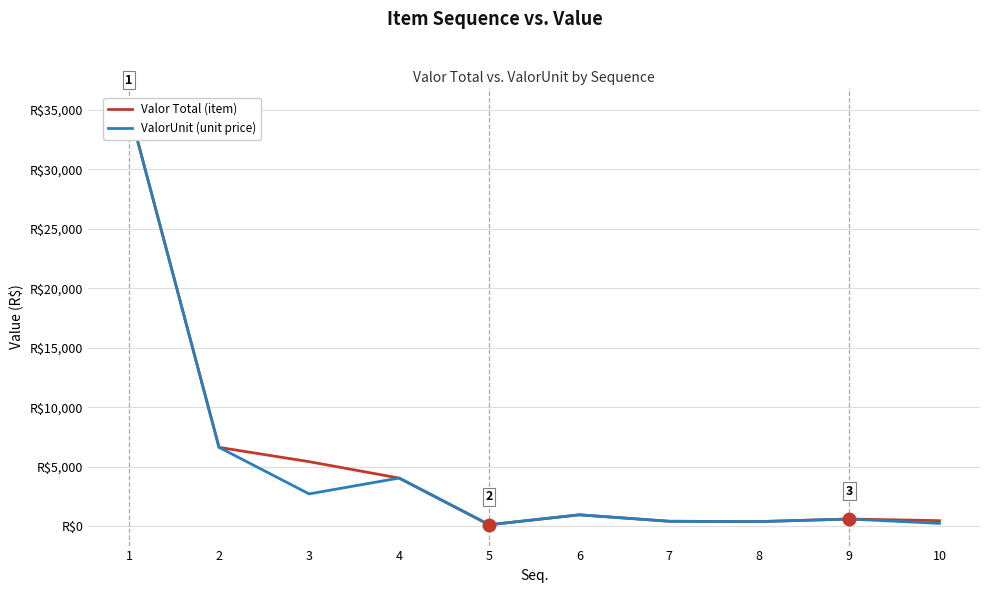

True or false: Valor Total (item) has a value of 5586.8 at 4.

False